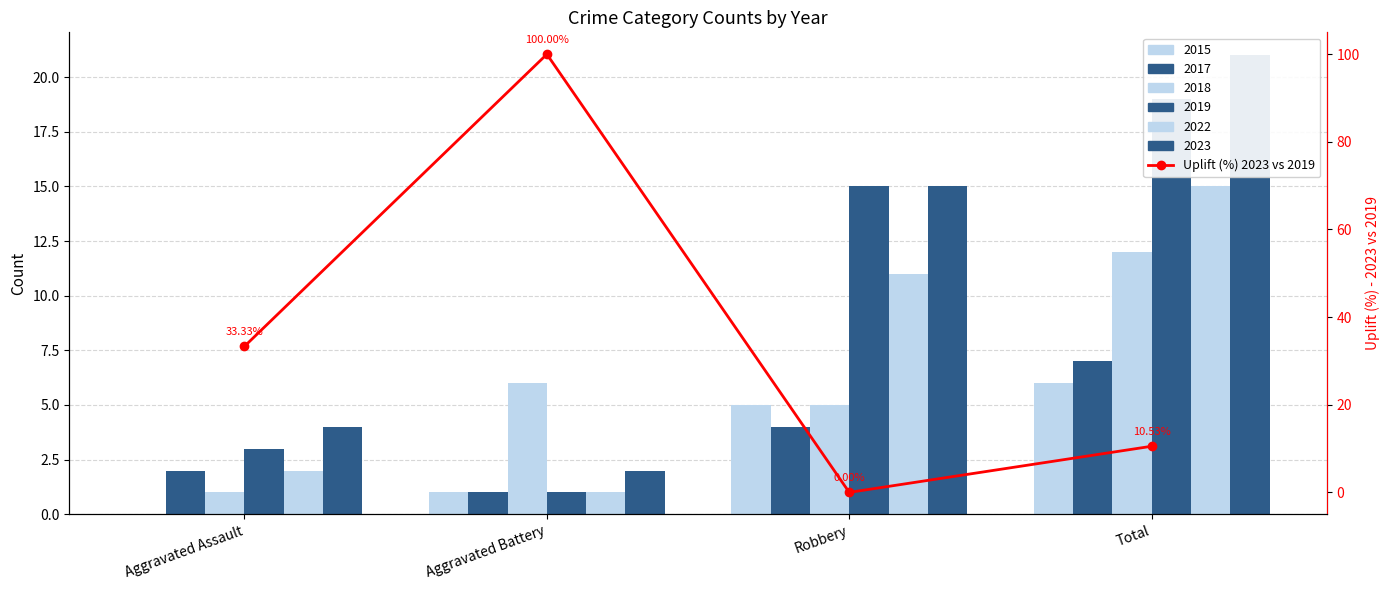

Does the chart contain stacked bars?

No